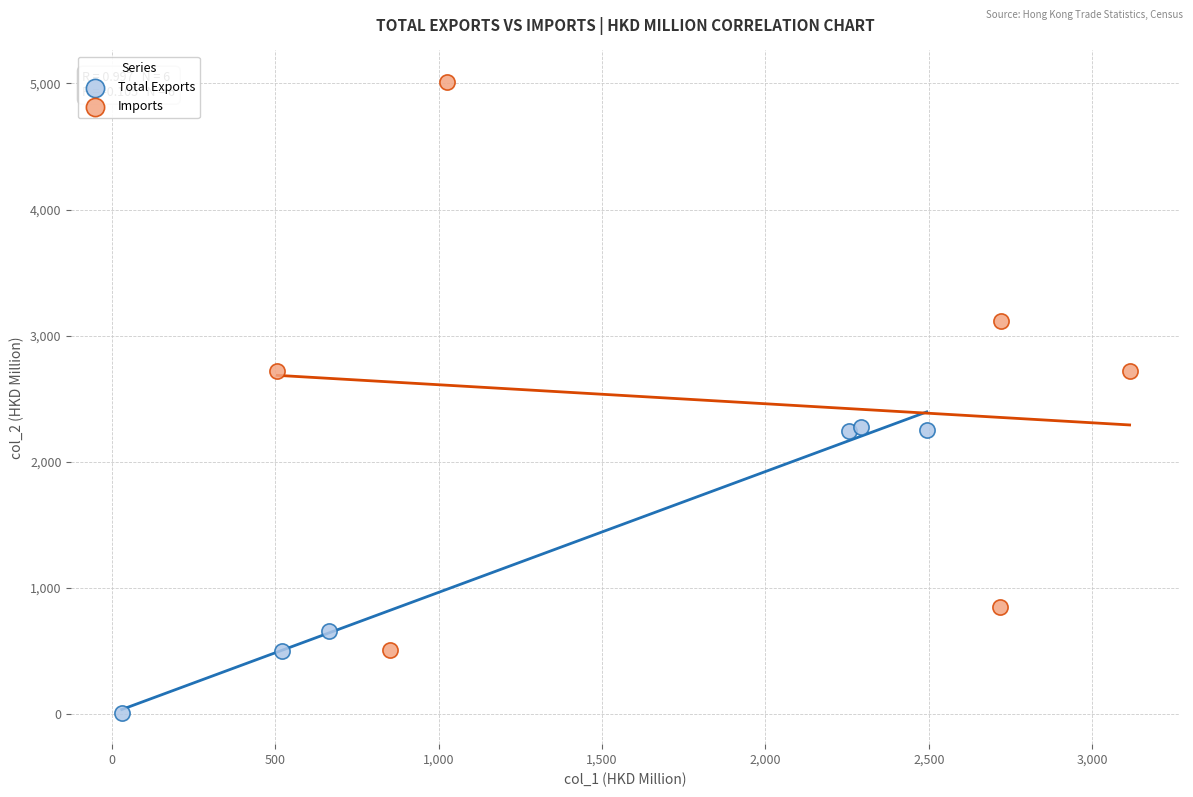

Which series reaches the minimum Y coordinate?

Total Exports